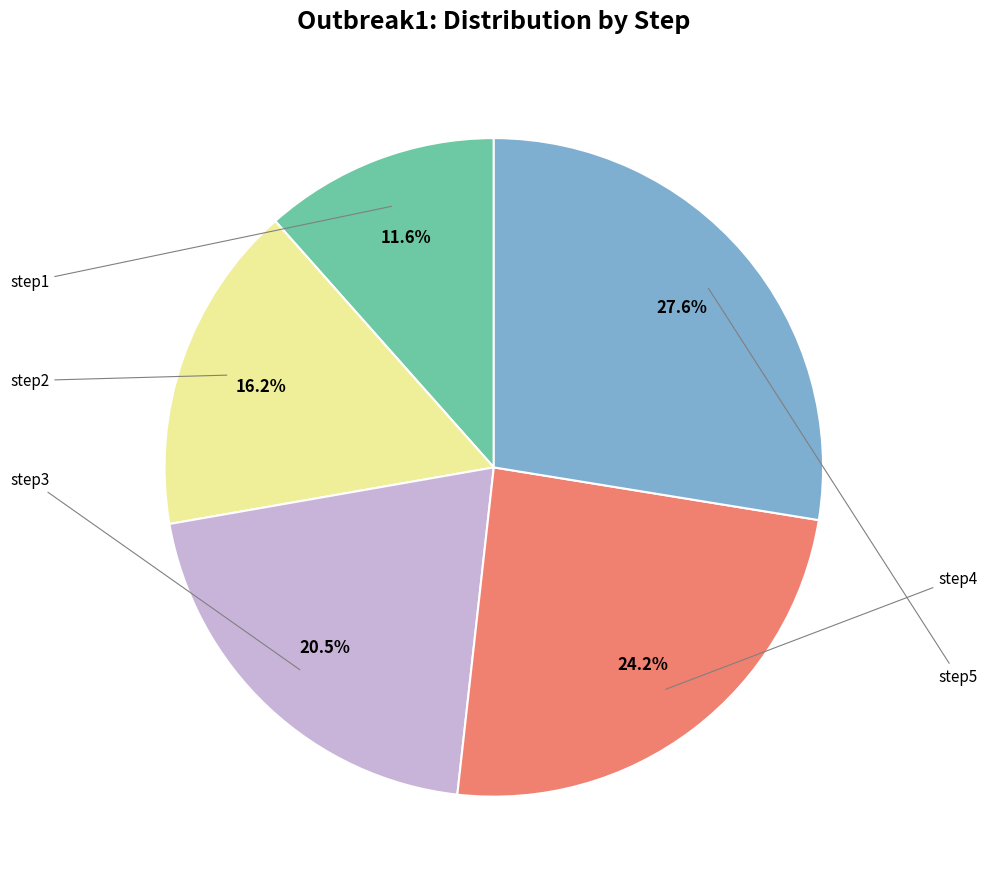

Is there any slice that represents more than half of the pie?

No